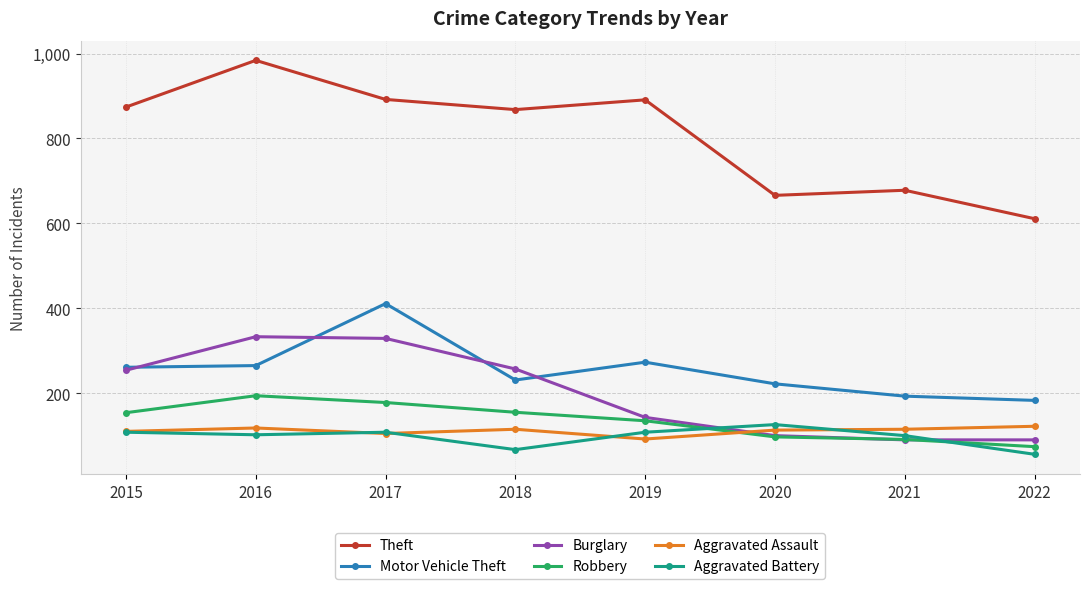

How many lines are shown in the chart?

6